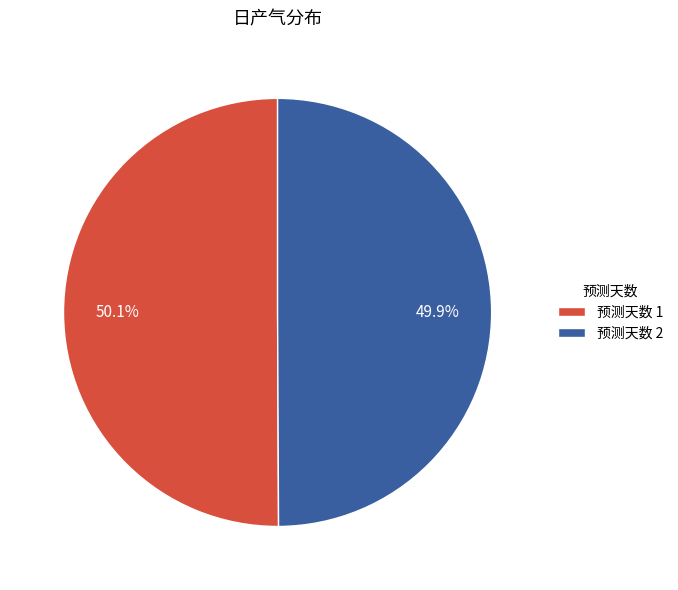

How many slices are in this pie chart?

2